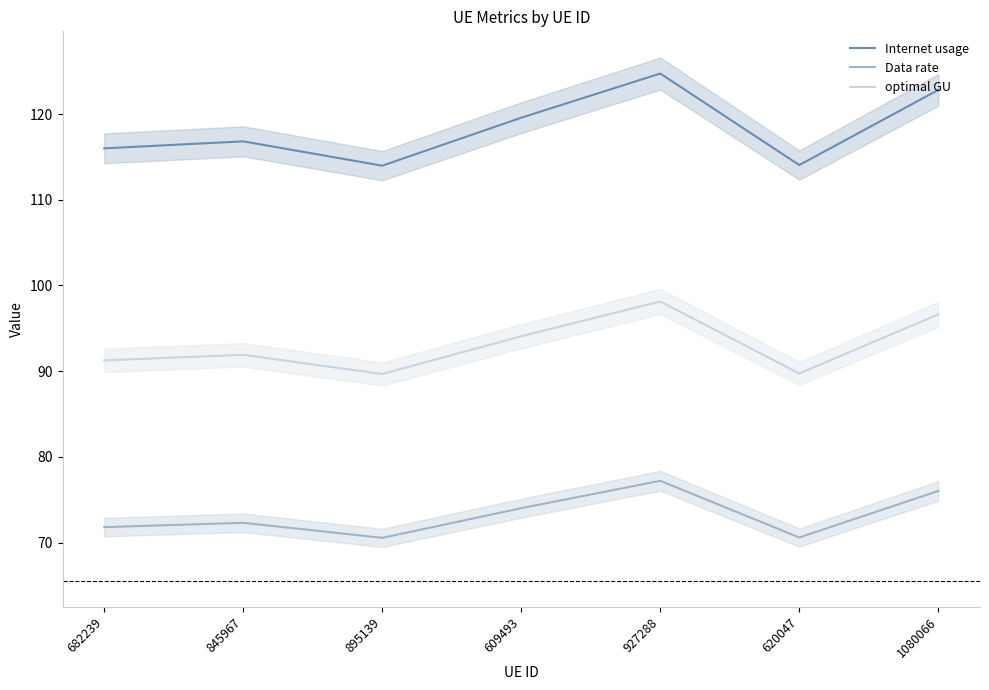

In Internet usage, how many points are higher than both neighbors (excluding endpoints)?

2